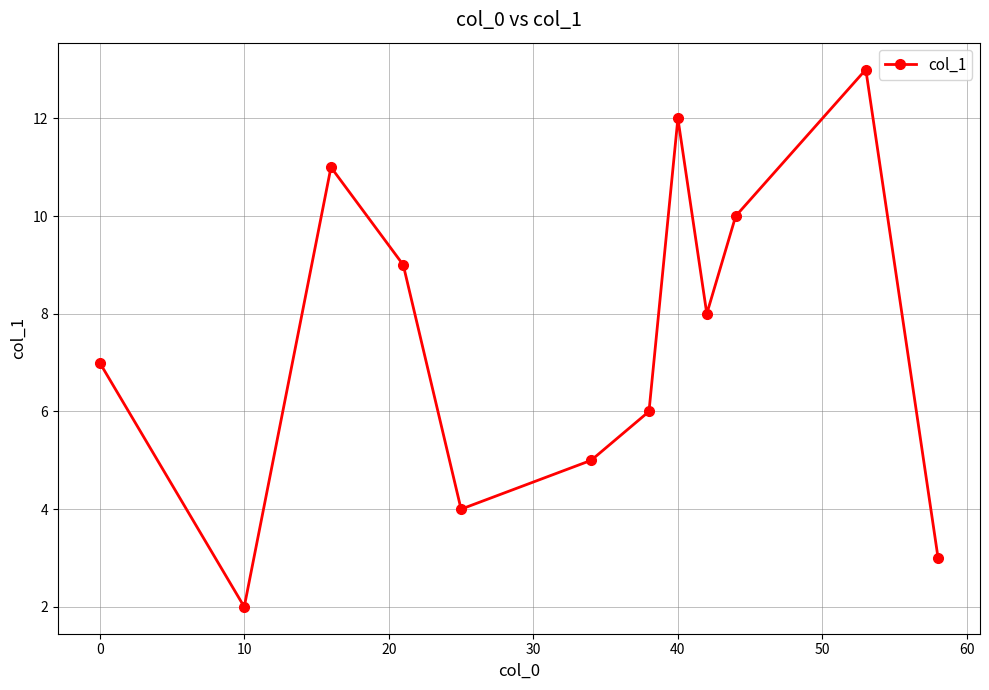

True or false: there are more than 2 points higher than both neighbors.

True